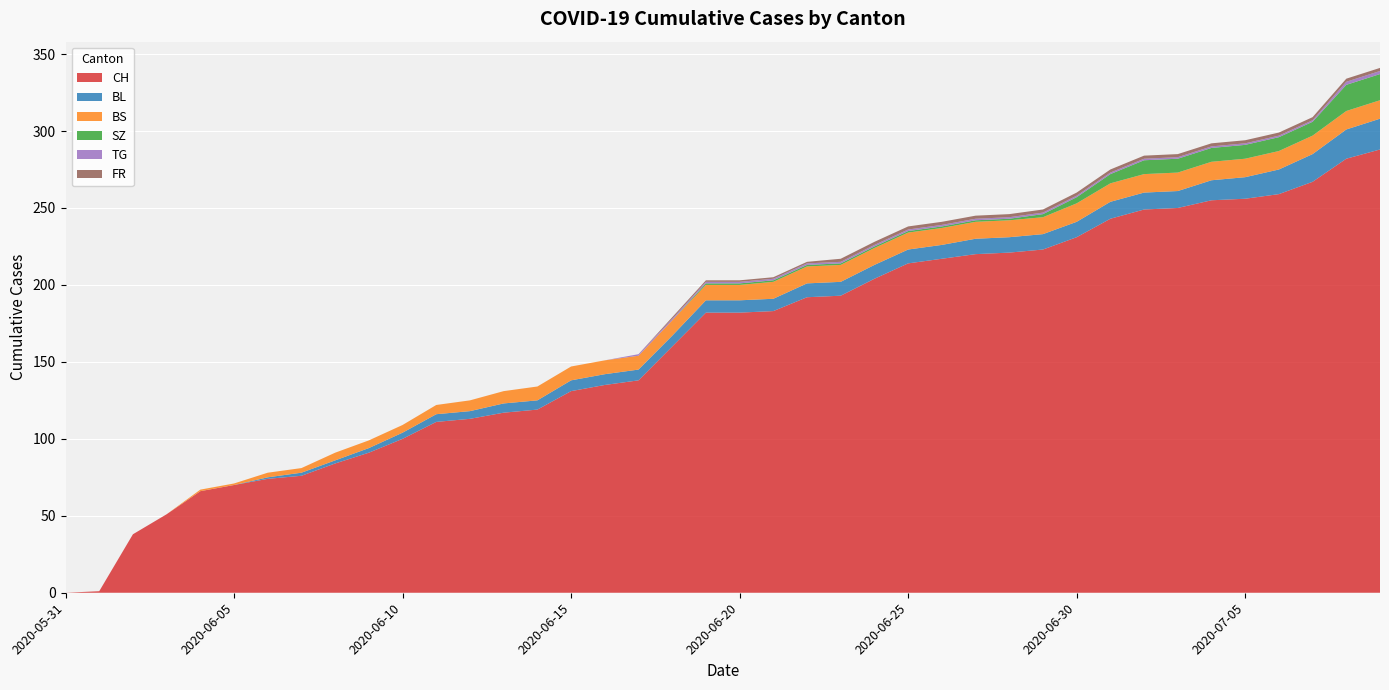

Reading left to right, extract all data points from this chart.

CH: 0	1	38	51	66	70	74	76	84	91	100	111	113	117	119	131	135	138	160	182	182	183	192	193	204	214	217	220	221	223	231	243	249	250	255	256	259	267	282	288
BL: 0	0	0	0	0	0	1	2	2	3	4	5	5	6	6	7	7	7	7	8	8	8	9	9	9	9	9	10	10	10	10	11	11	11	13	14	16	18	19	20
BS: 0	0	0	0	1	1	3	3	5	5	5	6	7	8	9	9	9	9	10	10	10	11	11	11	11	11	11	11	11	11	12	12	12	12	12	12	12	12	12	12
SZ: 0	0	0	0	0	0	0	0	0	0	0	0	0	0	0	0	0	0	0	1	1	1	1	1	1	1	1	1	1	2	4	6	9	9	9	9	9	9	17	17
TG: 0	0	0	0	0	0	0	0	0	0	0	0	0	0	0	0	0	1	1	1	1	1	1	1	1	1	1	1	1	1	1	1	1	1	1	1	1	1	2	2
FR: 0	0	0	0	0	0	0	0	0	0	0	0	0	0	0	0	0	0	1	1	1	1	1	2	2	2	2	2	2	2	2	2	2	2	2	2	2	2	2	2